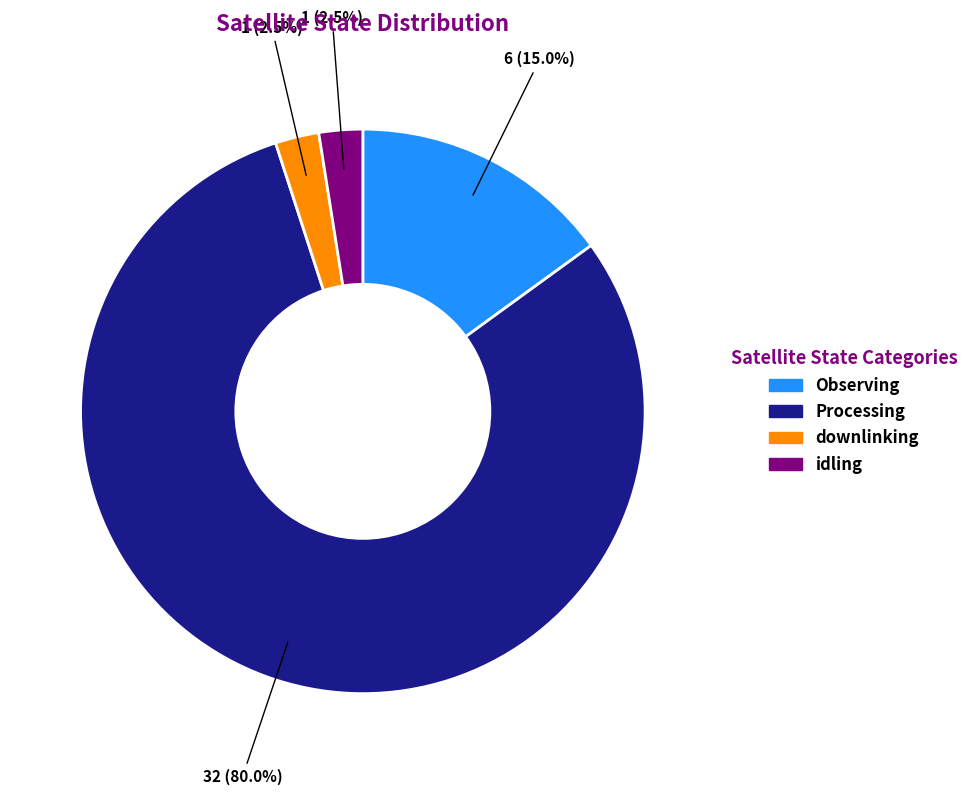

Between downlinking and Observing, which is larger?

Observing